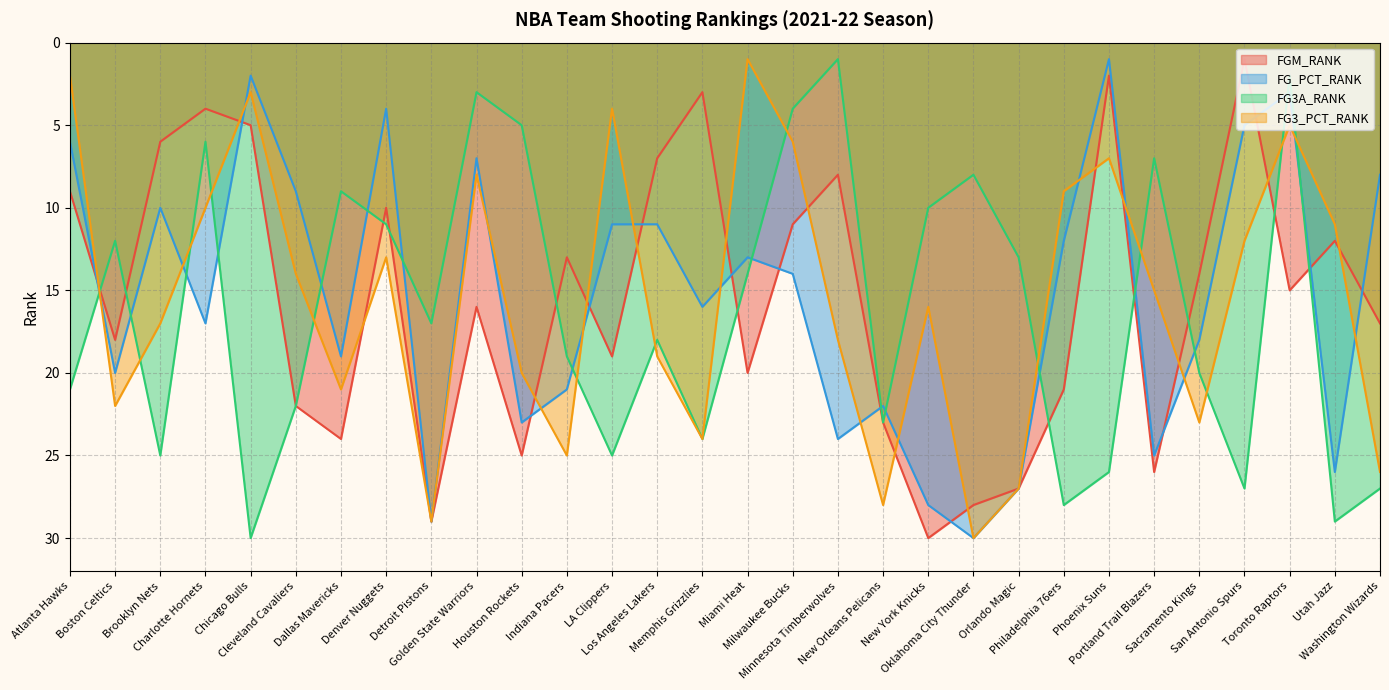

At which category does FG3_PCT_RANK reach its first local peak?

Boston Celtics